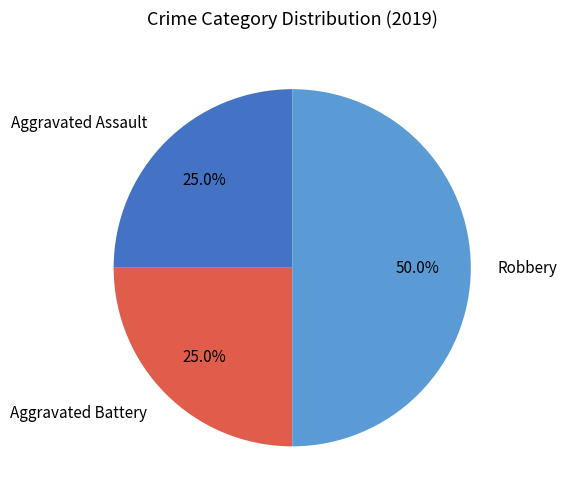

What is the ratio of the value at Aggravated Battery to the value at Aggravated Assault?

1.0